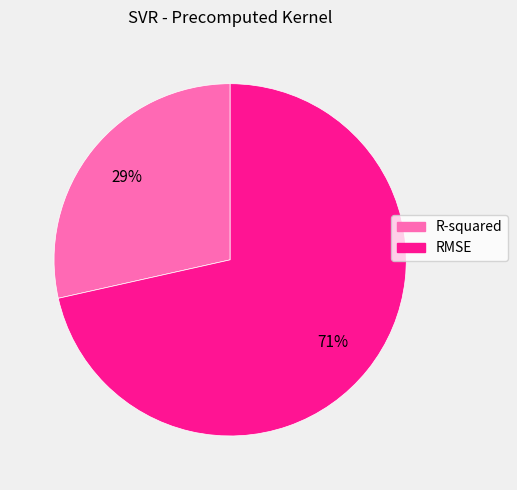

Count the number of slices in the pie.

2